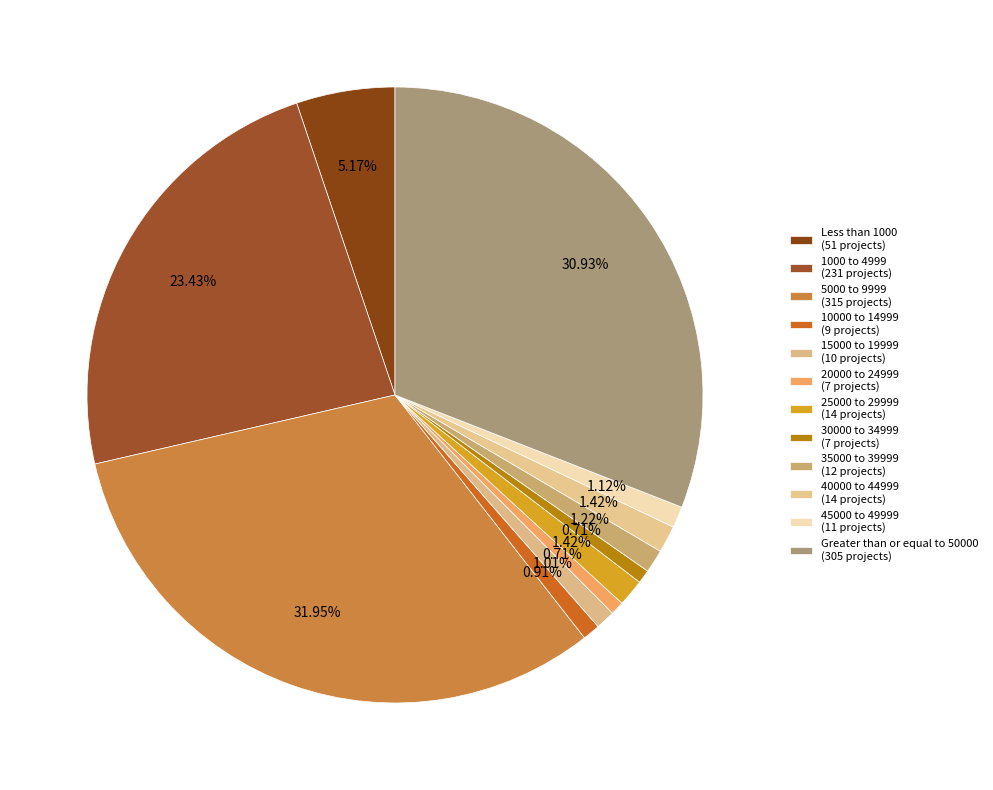

What is the smallest slice in the pie chart?

20000 to 24999